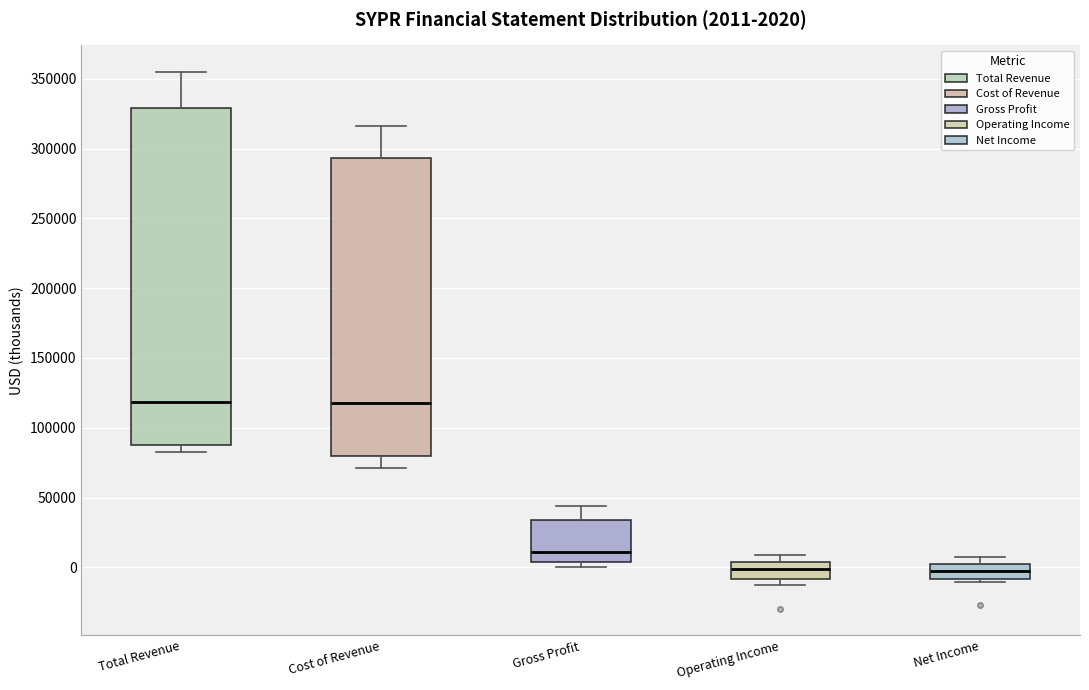

Comparing the boxes themselves (not the whiskers), which one is the tallest?

Total Revenue